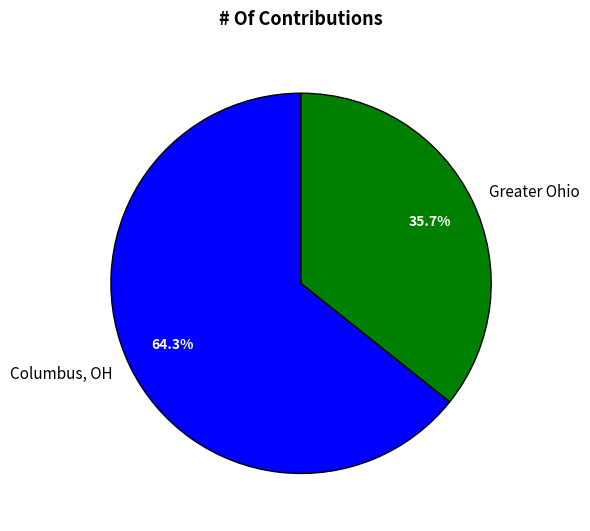

Rank the categories by value from highest to lowest.

Columbus, OH, Greater Ohio